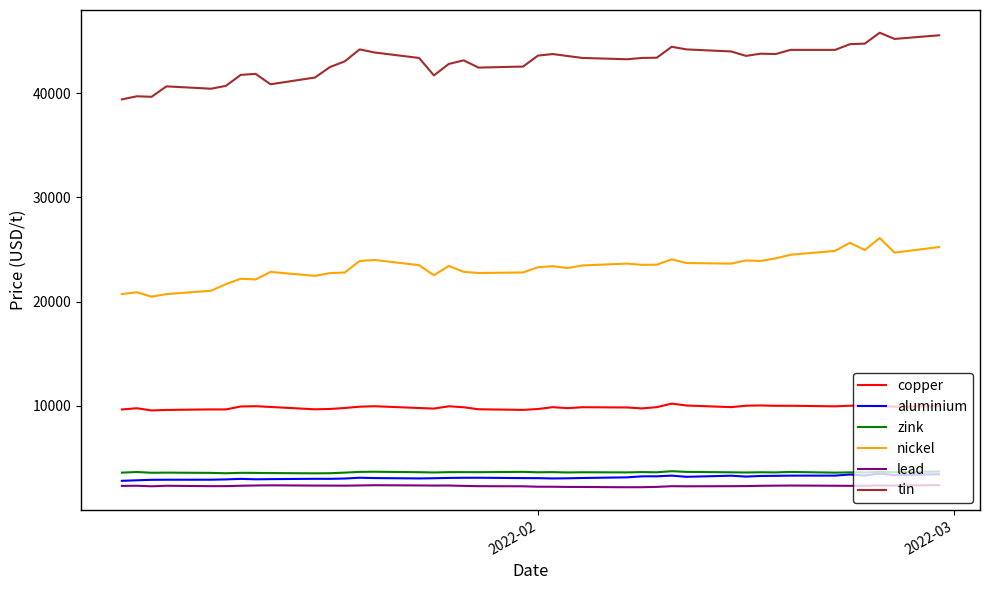

Which series has the largest total across all categories?

tin